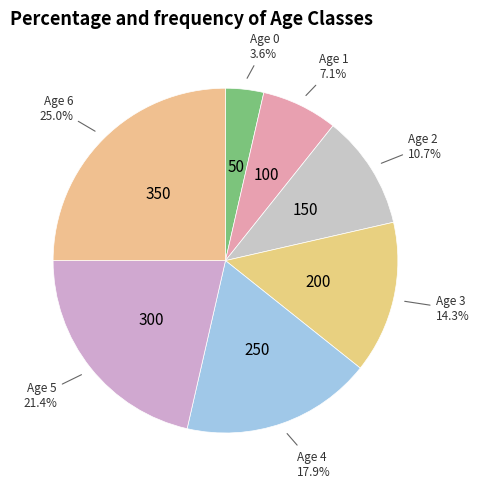

How many slices are in this pie chart?

7